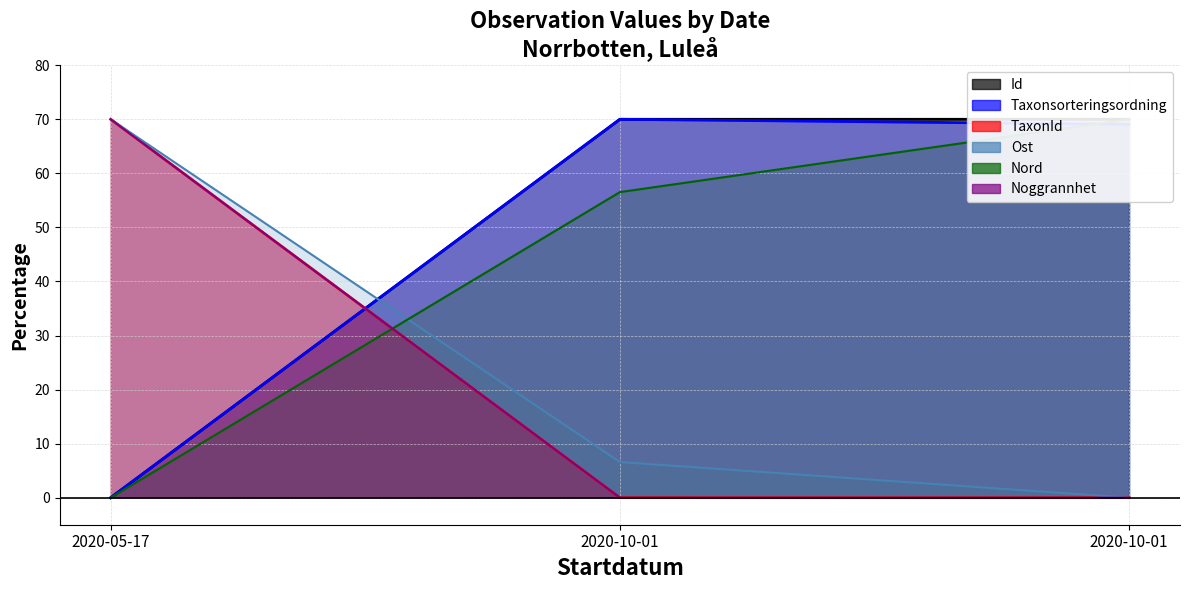

The Ost series shows 70.0 at 2020-05-17. True or false?

True